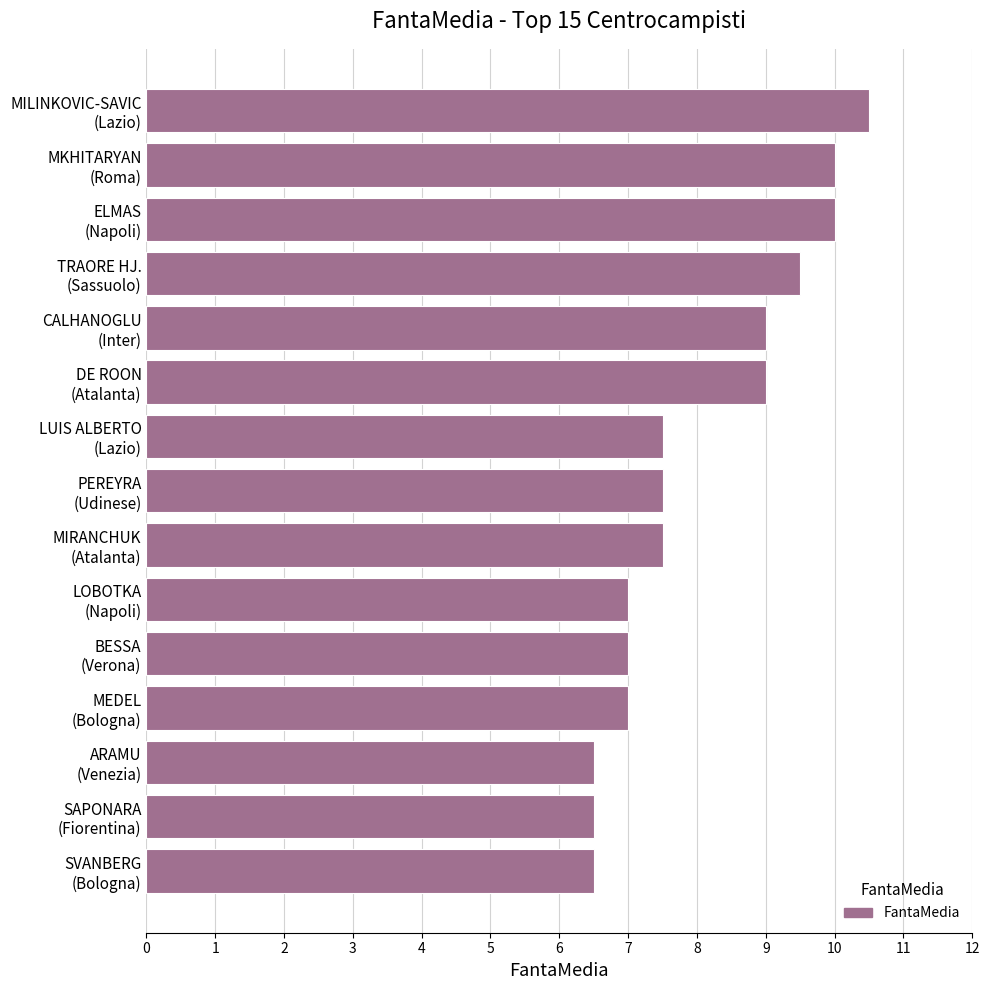

What is the value of the 11th bar from the top?

7.0